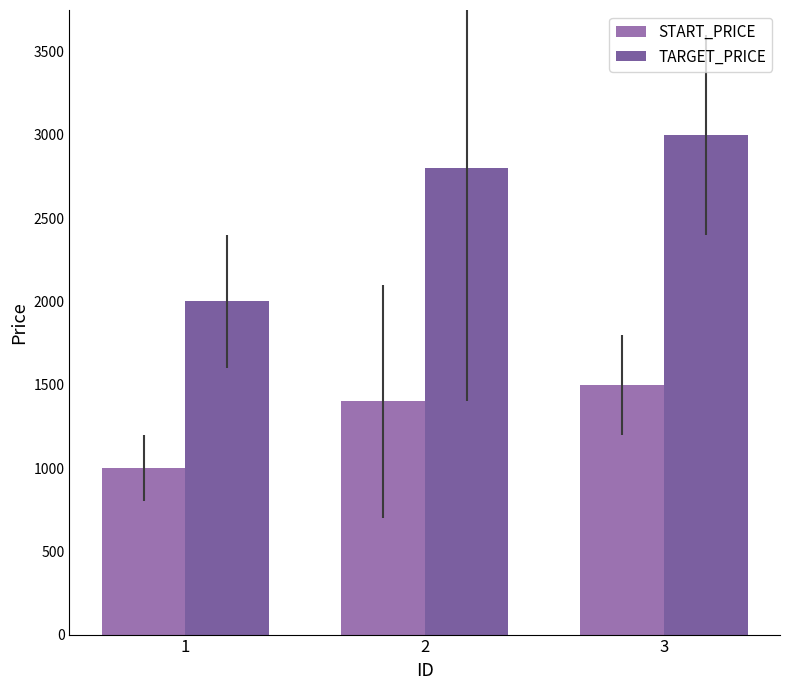

Reading right to left, list all the values displayed in this chart.

START_PRICE: 1500	1400	1000
TARGET_PRICE: 3000	2800	2000